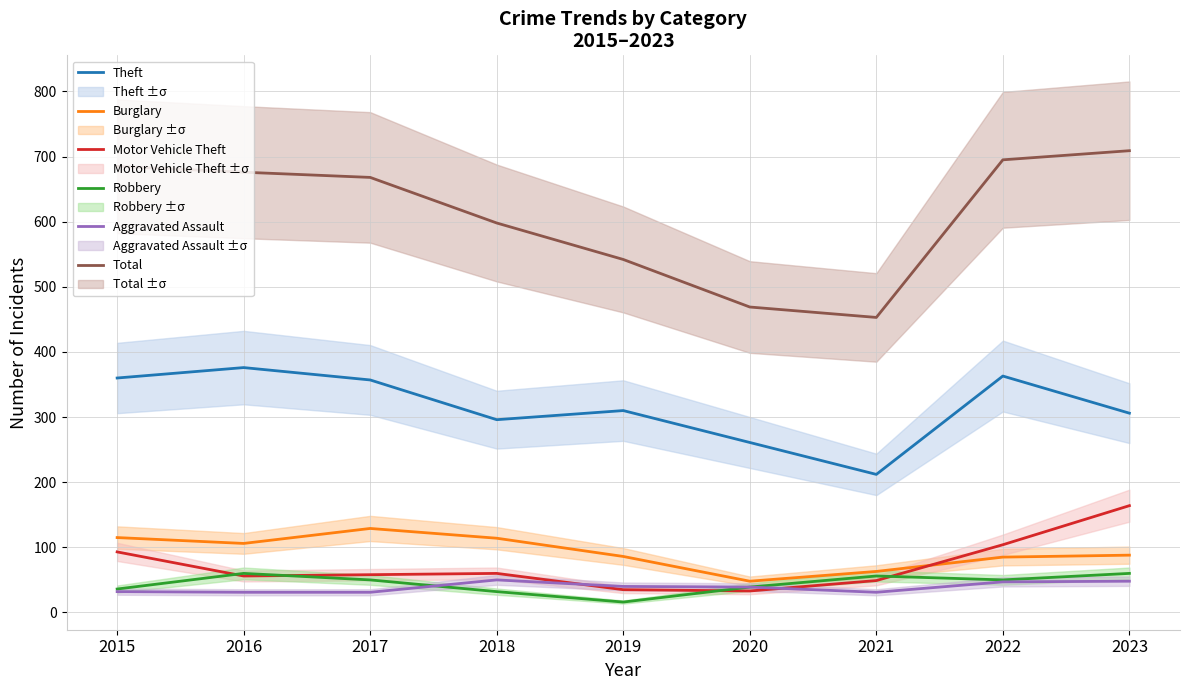

The Burglary series shows 33 at 2017. True or false?

False